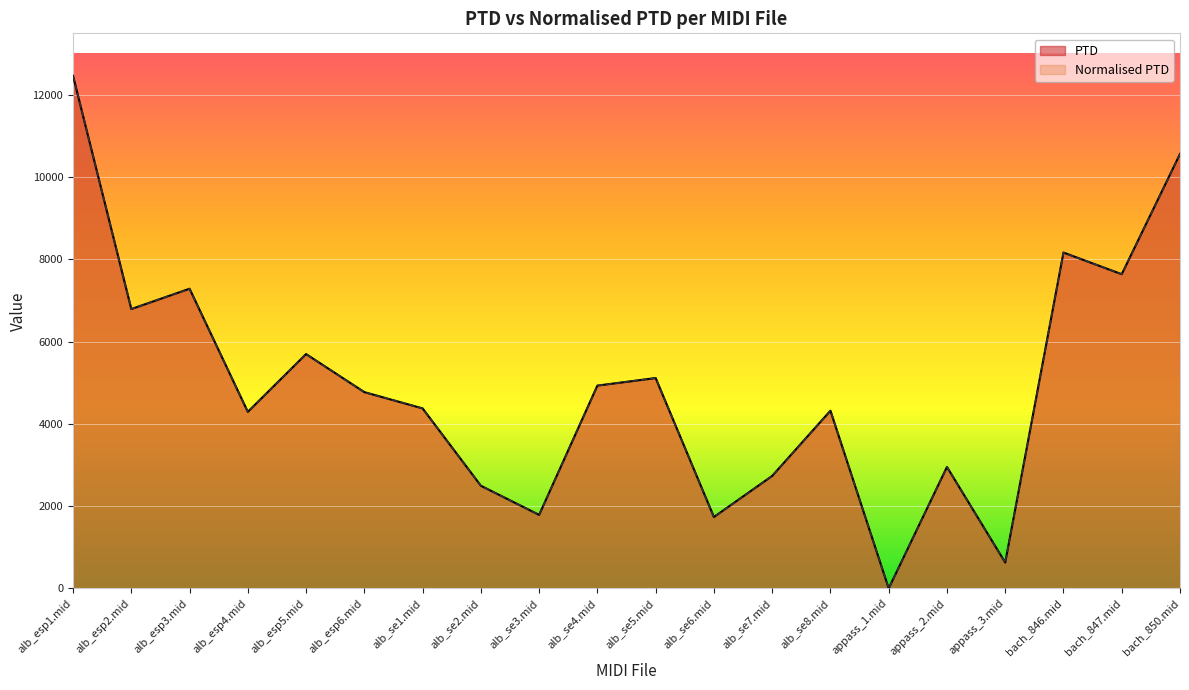

Which series has the largest range (max minus min)?

PTD